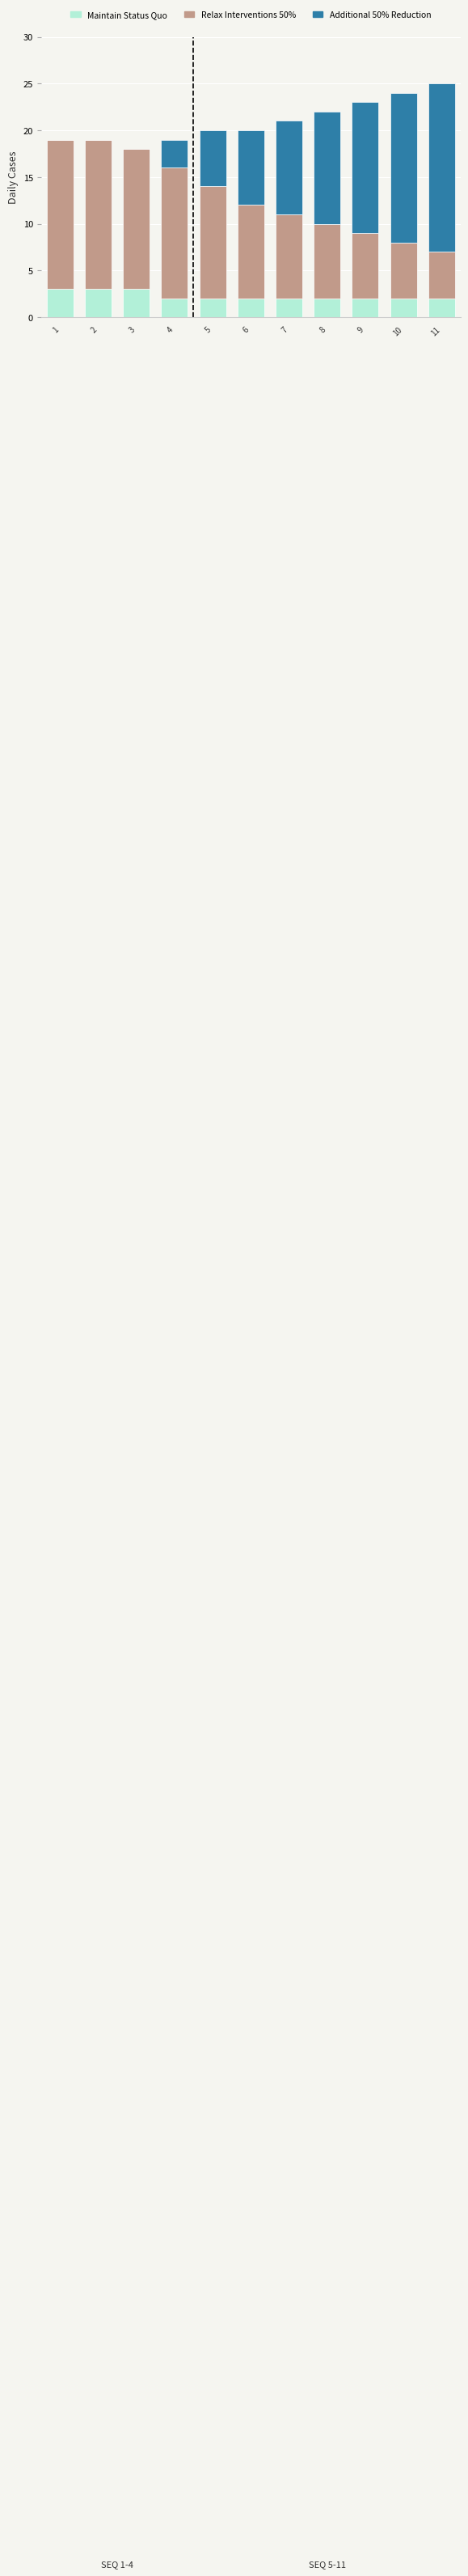

What is the total value across all series at 1?

19